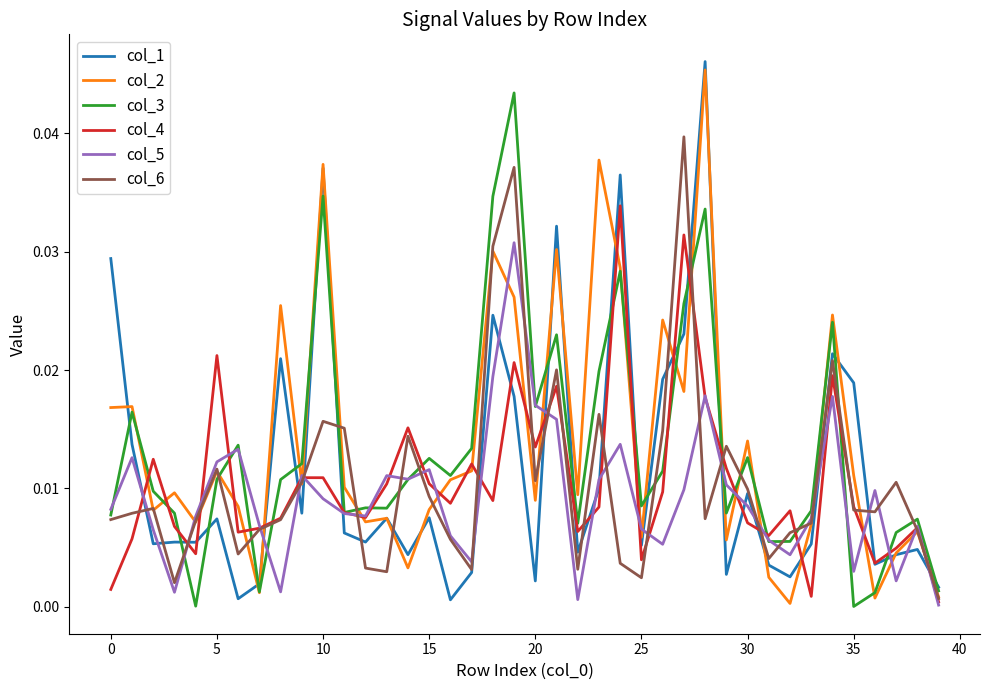

What are all the series names shown in the legend?

col_1, col_2, col_3, col_4, col_5, col_6